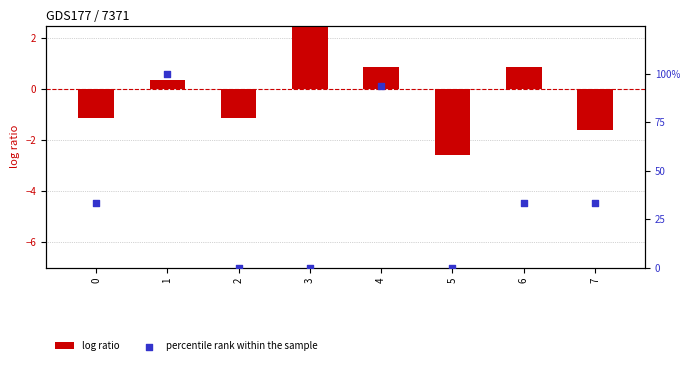

At how many categories does at least one series exceed 0?

6